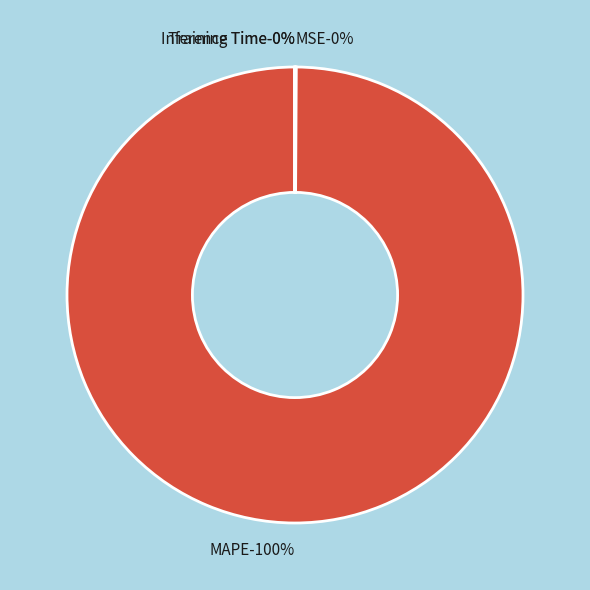

Between Training Time and MSE, which is larger?

MSE